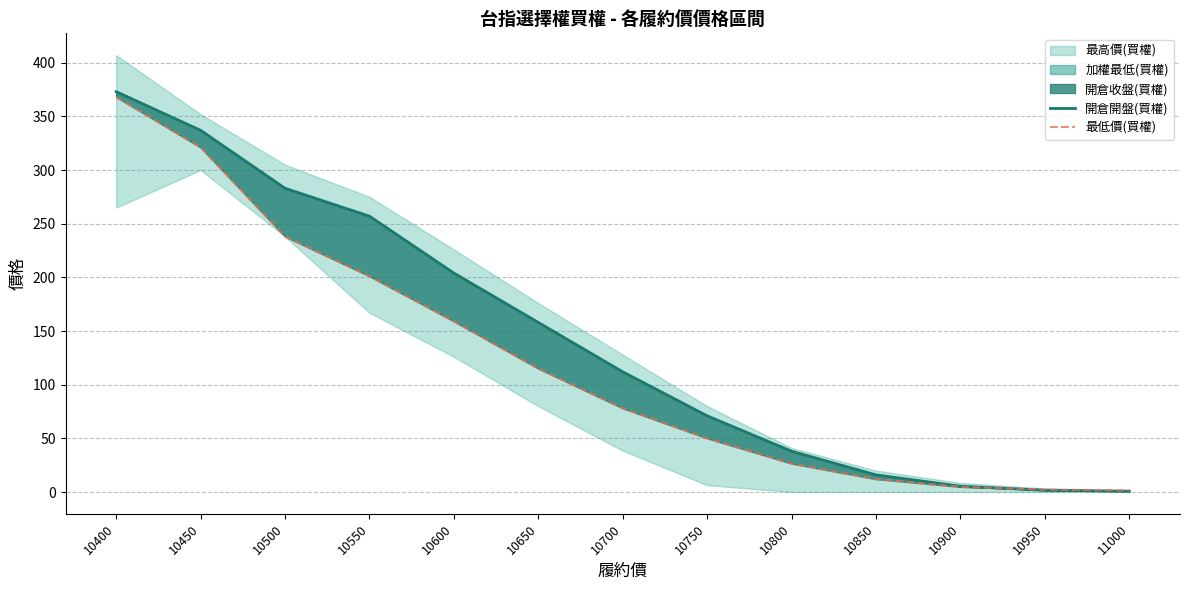

What is the approximate value of 最低價(買權) at 10400?

368.0